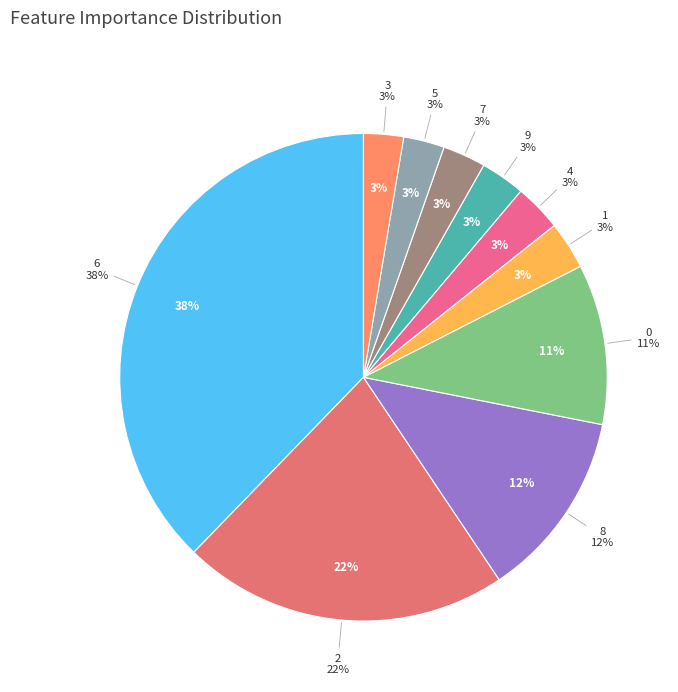

How many segments does this pie chart have?

10